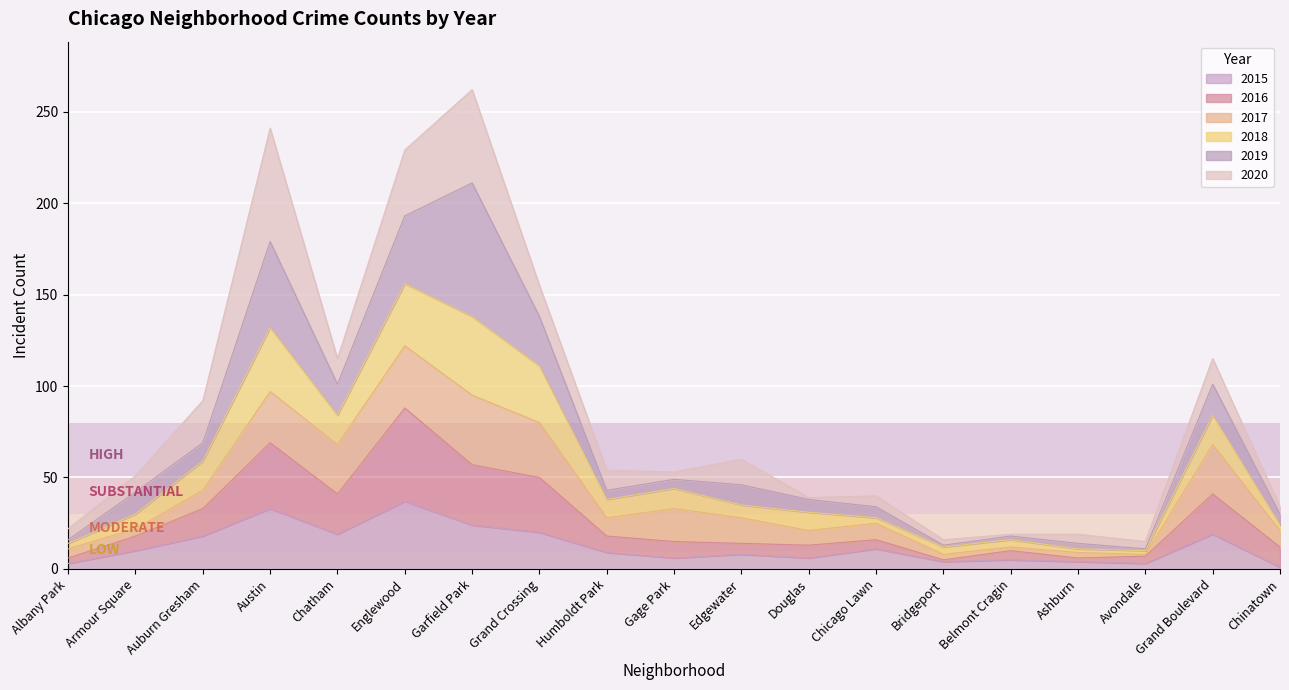

At how many categories does at least one series exceed 131?

4